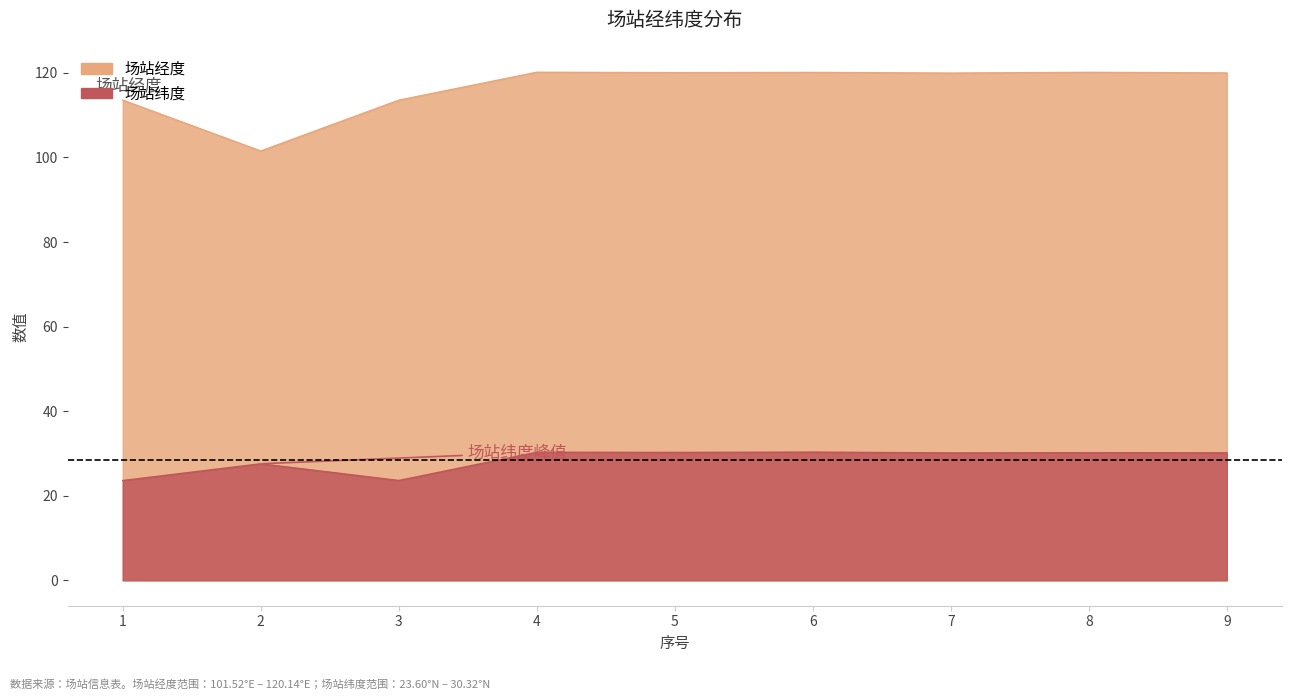

How many values in the 场站纬度 series exceed 30?

6